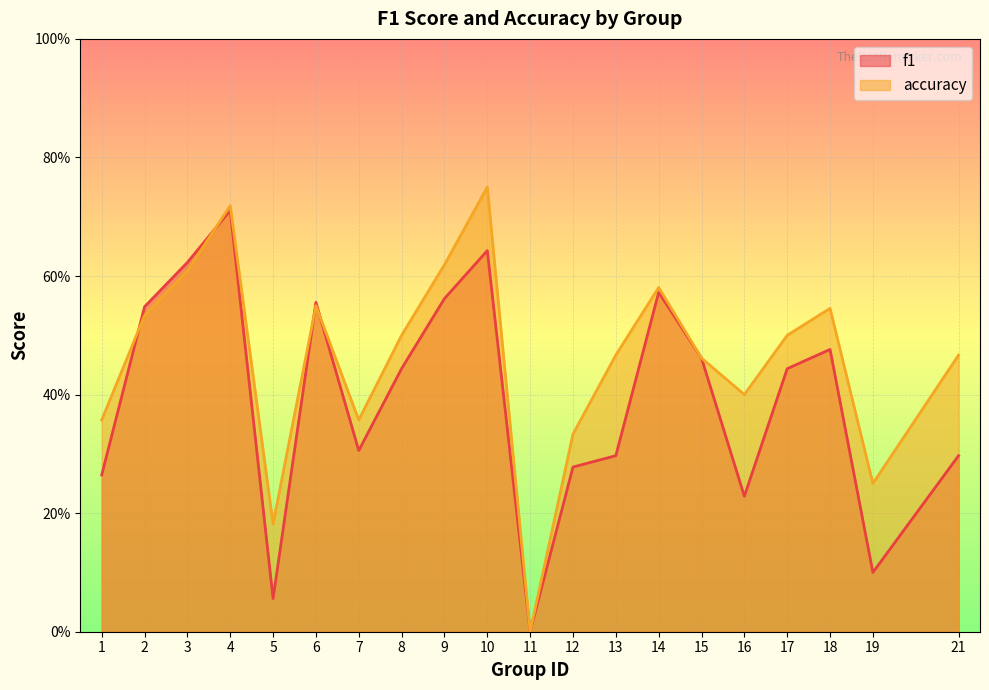

What is the difference between the second highest and minimum values in the f1 series?

0.6